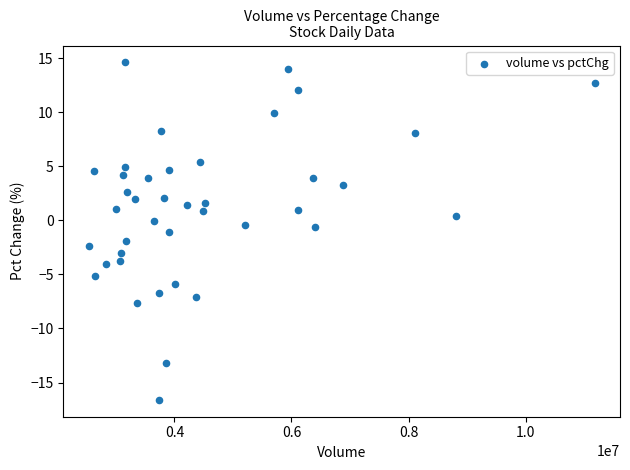

What is the range of X values (max minus min)?

8648627.0